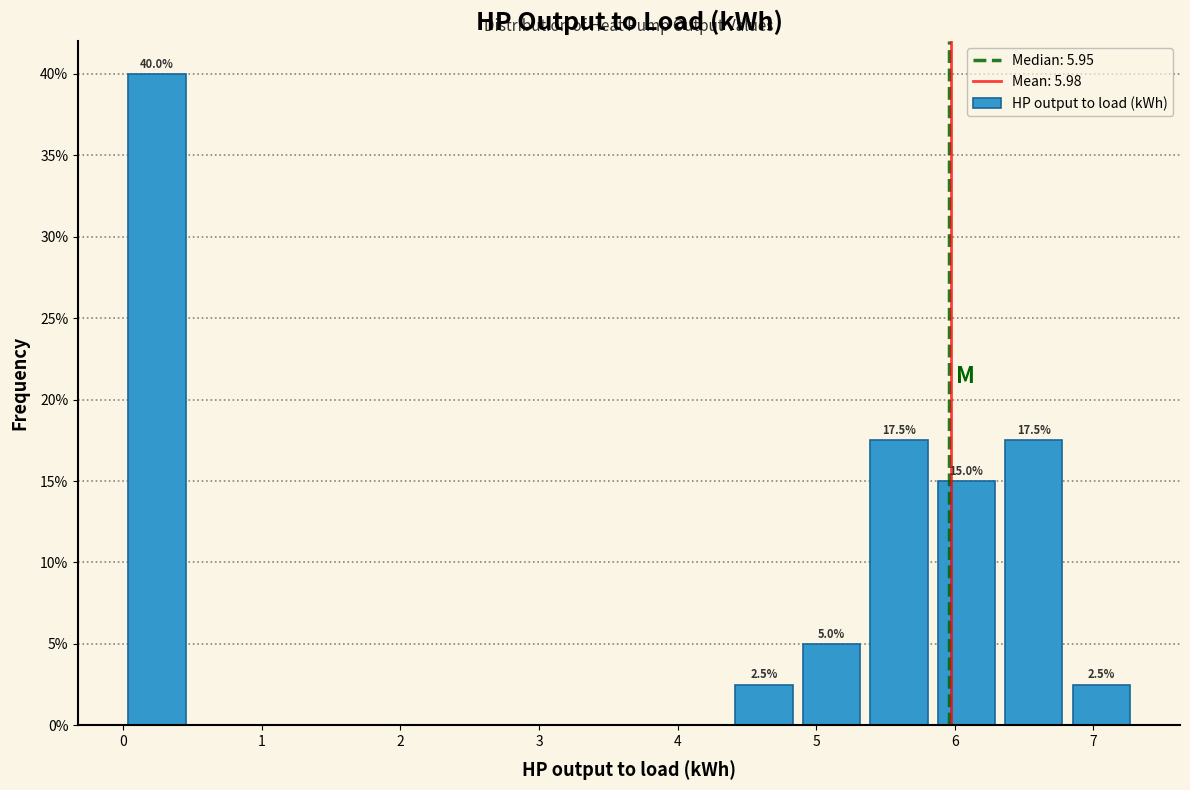

Over which range of the x-axis is the bar tallest?

0.0 to 0.5